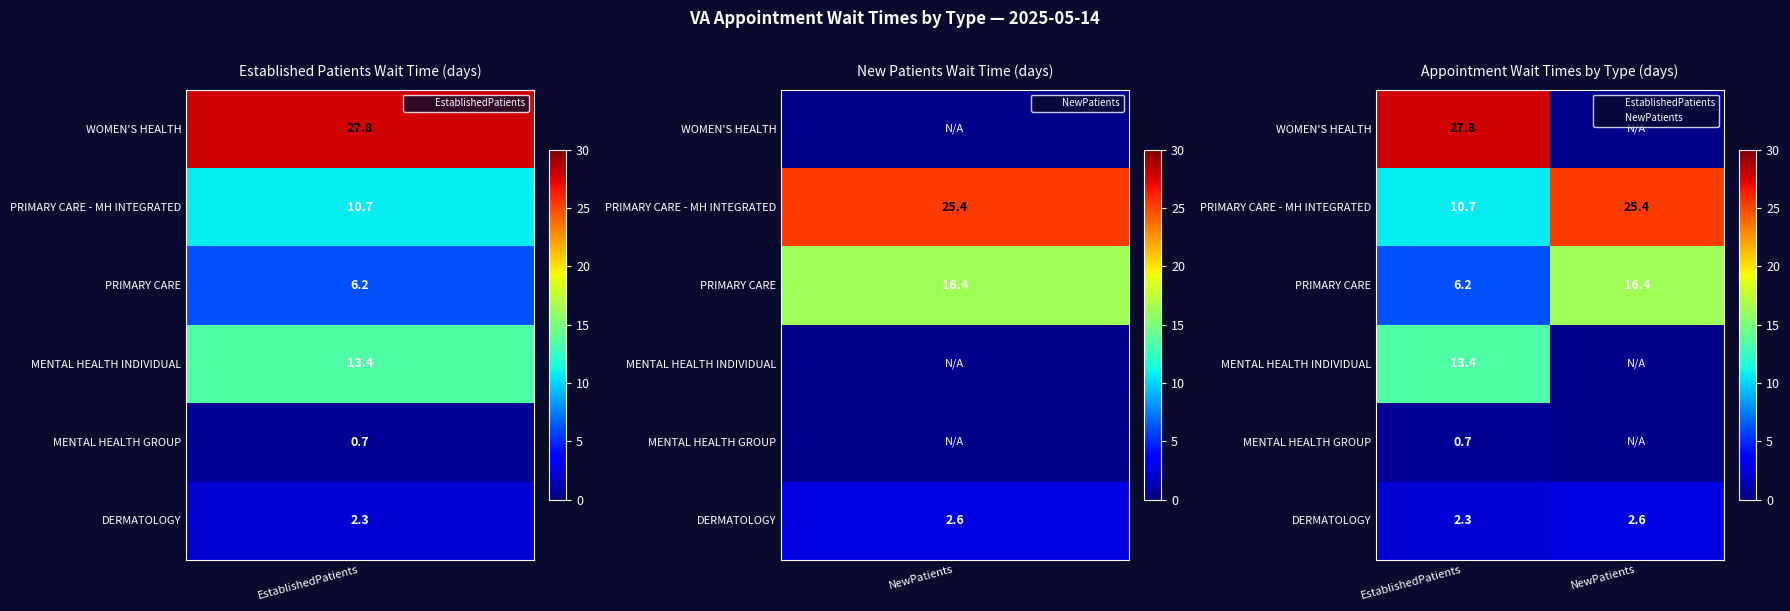

What is the maximum value shown in the chart?

27.8